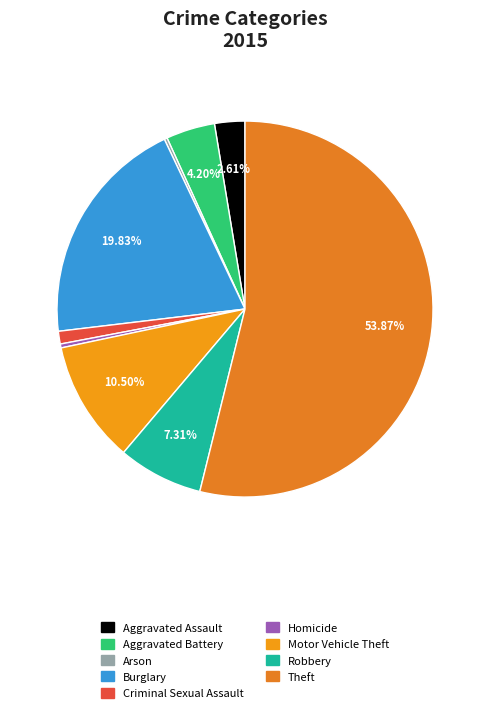

Between Burglary and Robbery, which is larger?

Burglary